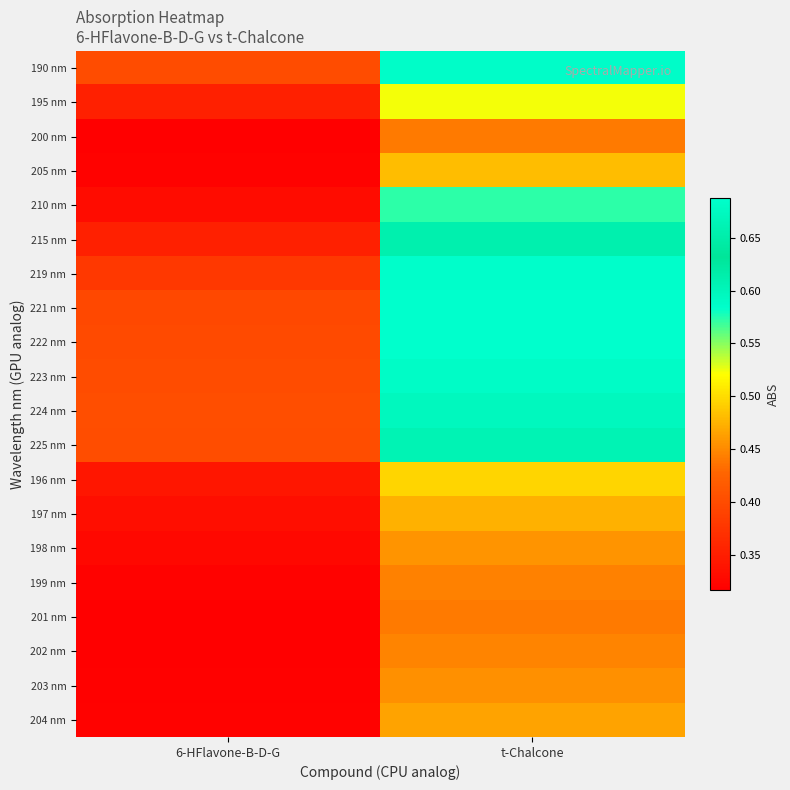

At t-Chalcone, list the series in order from smallest to largest.

200 nm, 201 nm, 199 nm, 202 nm, 203 nm, 198 nm, 204 nm, 197 nm, 205 nm, 196 nm, 195 nm, 210 nm, 215 nm, 225 nm, 224 nm, 223 nm, 190 nm, 219 nm, 222 nm, 221 nm